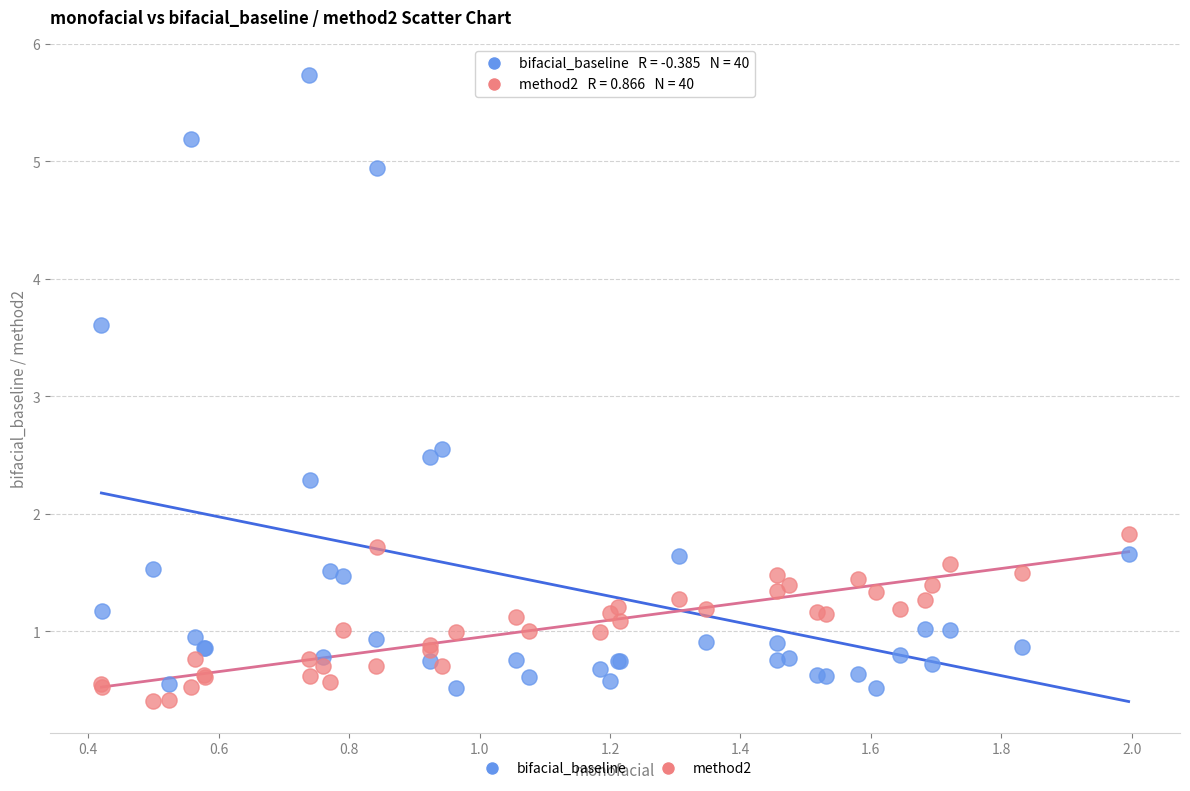

Which series has the largest Y range (max minus min)?

bifacial_baseline